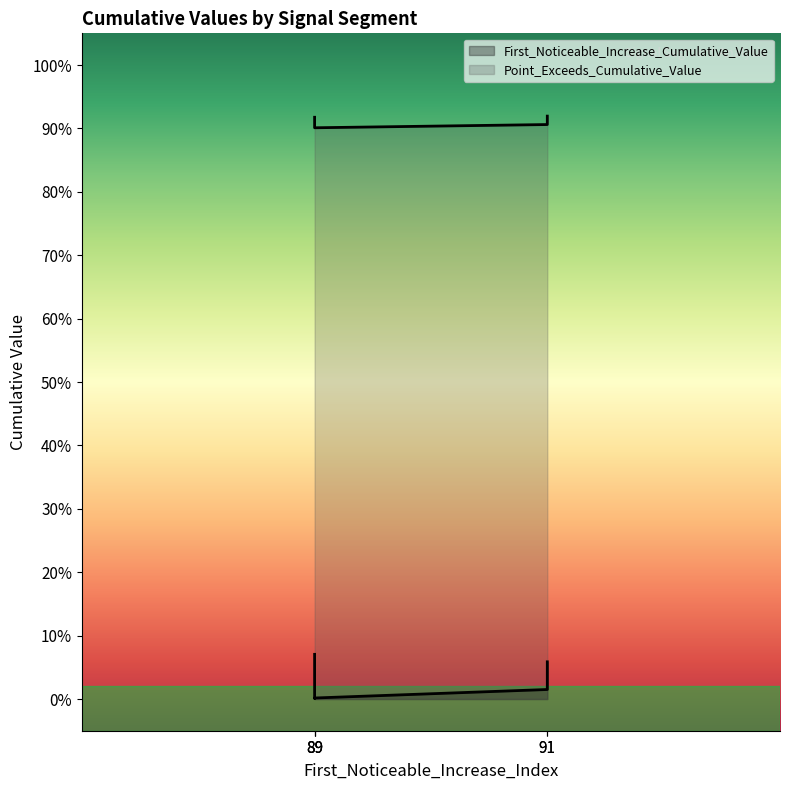

True or false: First_Noticeable_Increase_Cumulative_Value and Point_Exceeds_Cumulative_Value intersect in this chart.

False